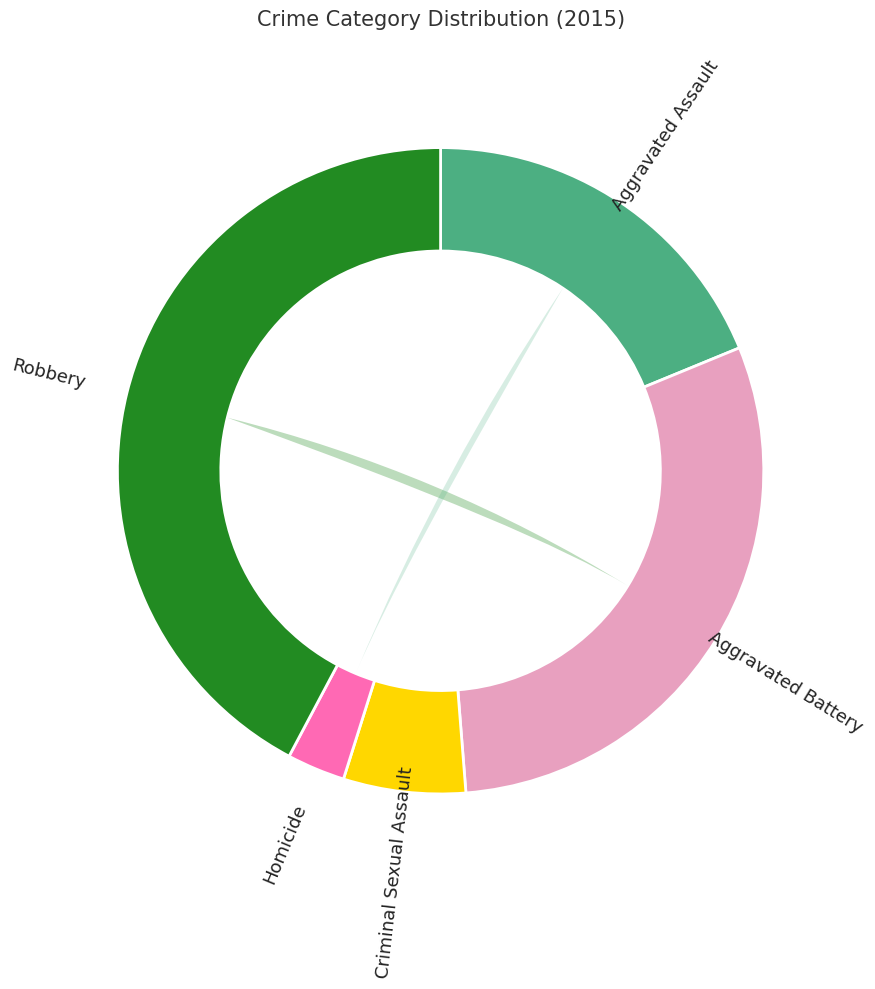

What percentage is the Homicide slice, to the nearest percent?

3%